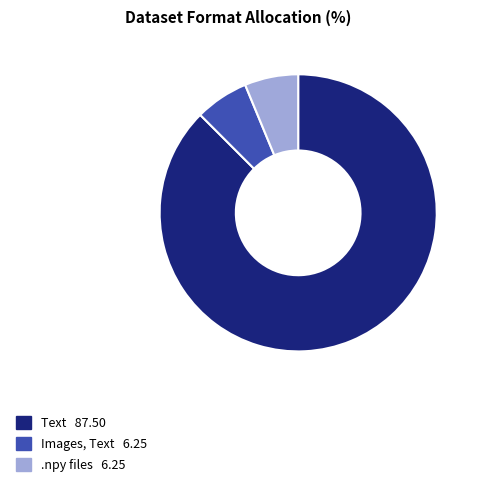

Which slice is the largest?

Text